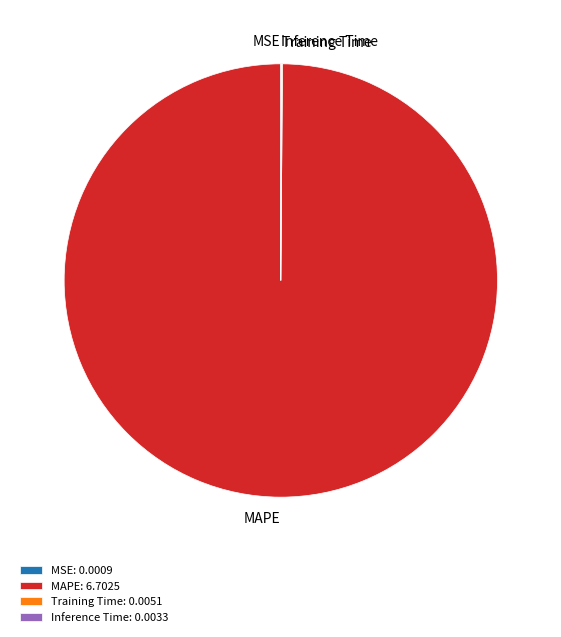

True or false: MAPE accounts for 100% of the total.

True